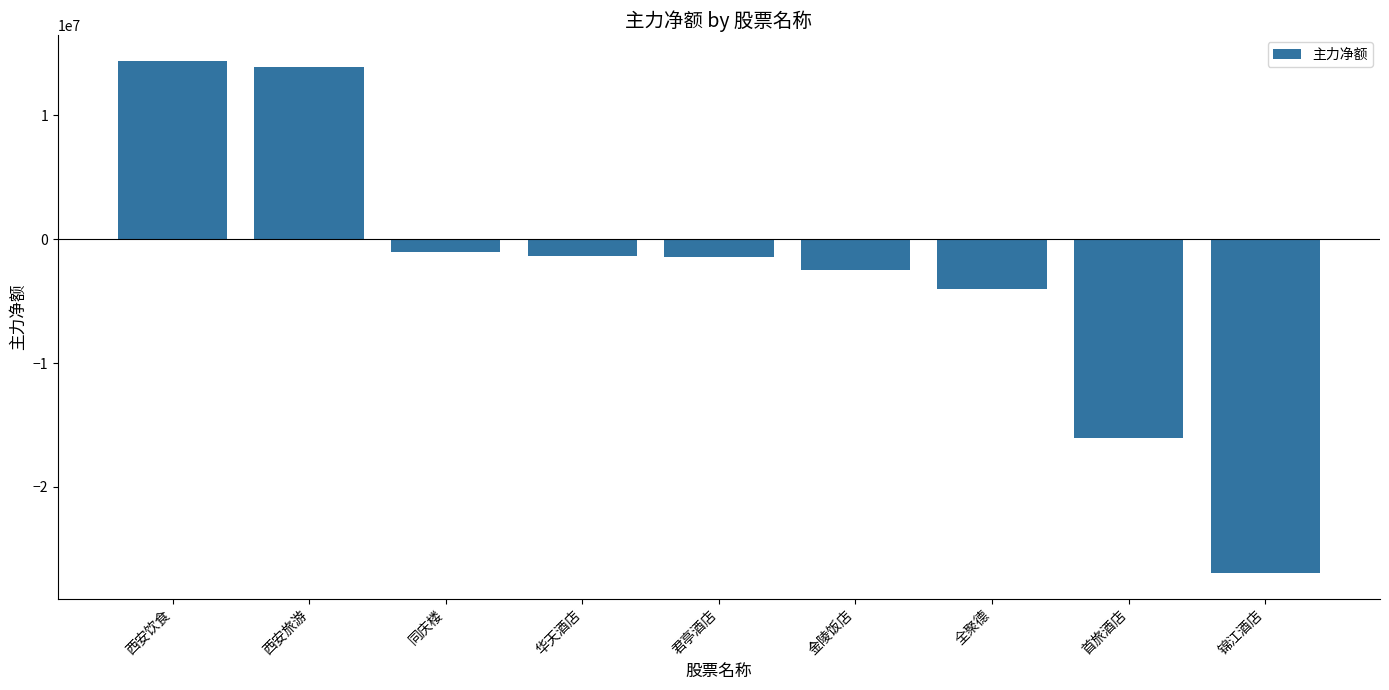

True or false: the data shows -2511933 at 金陵饭店.

True